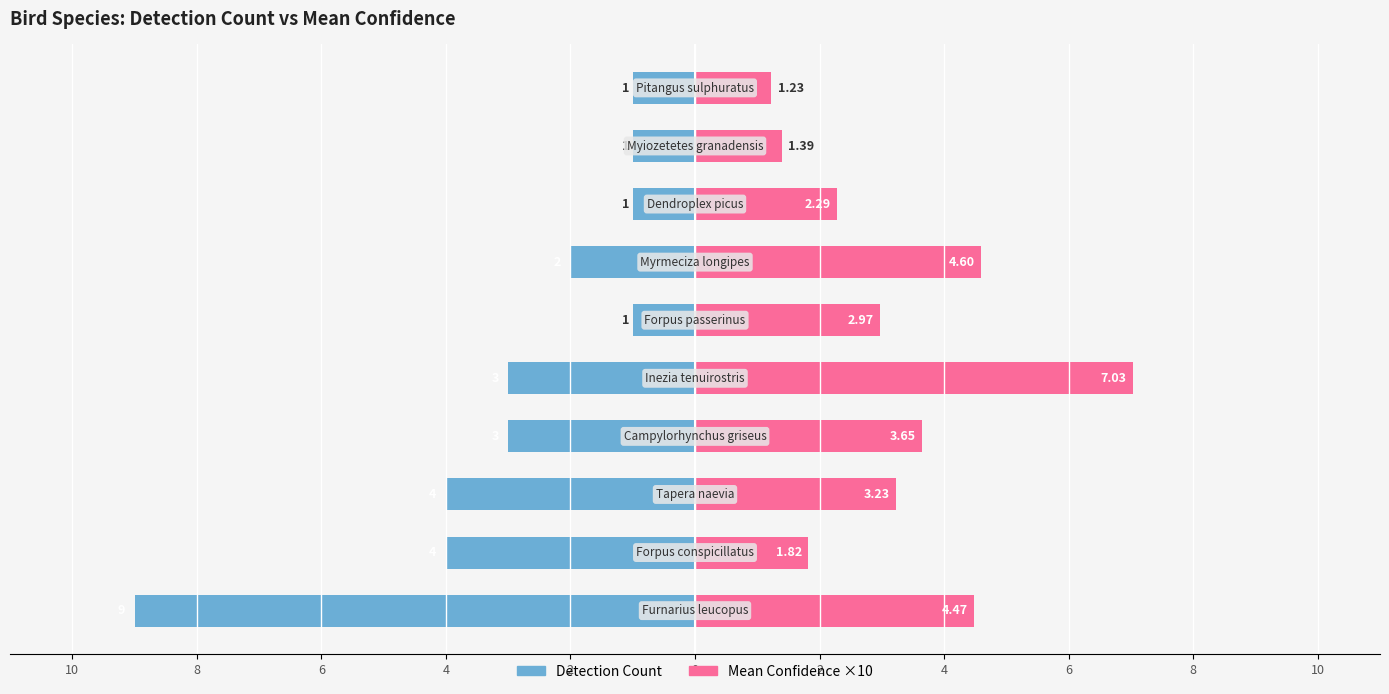

What is the difference between the maximum and minimum values in the Detection Count series?

8.0